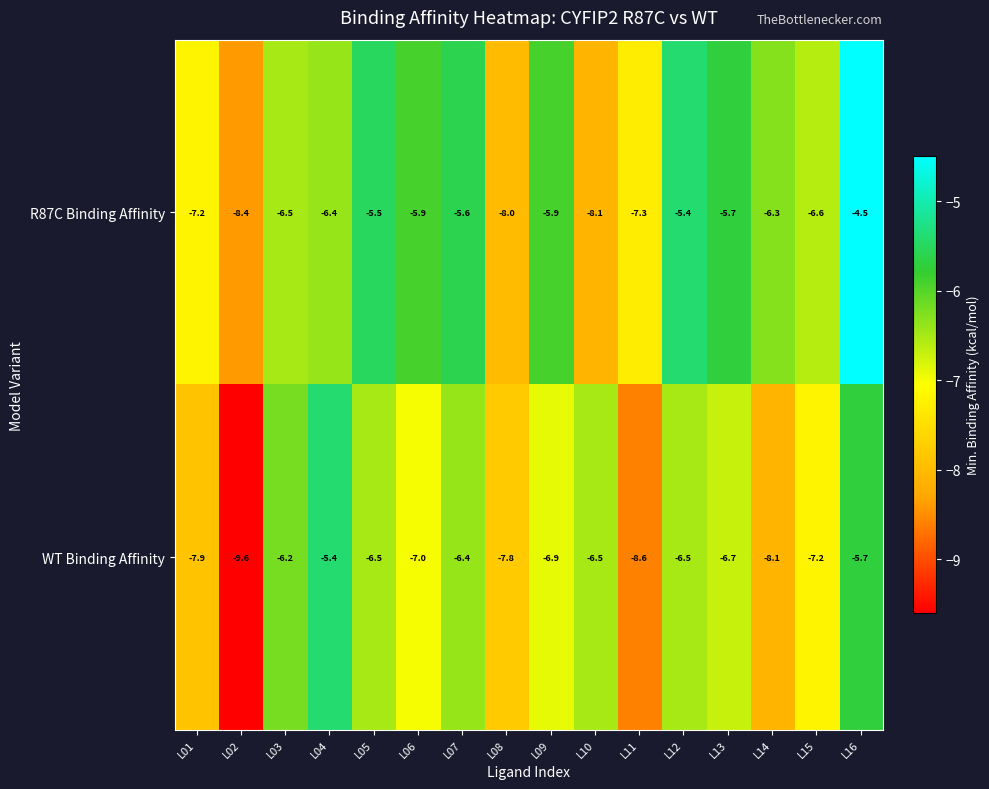

Rank the series at L14 from lowest to highest value.

WT Binding Affinity, R87C Binding Affinity